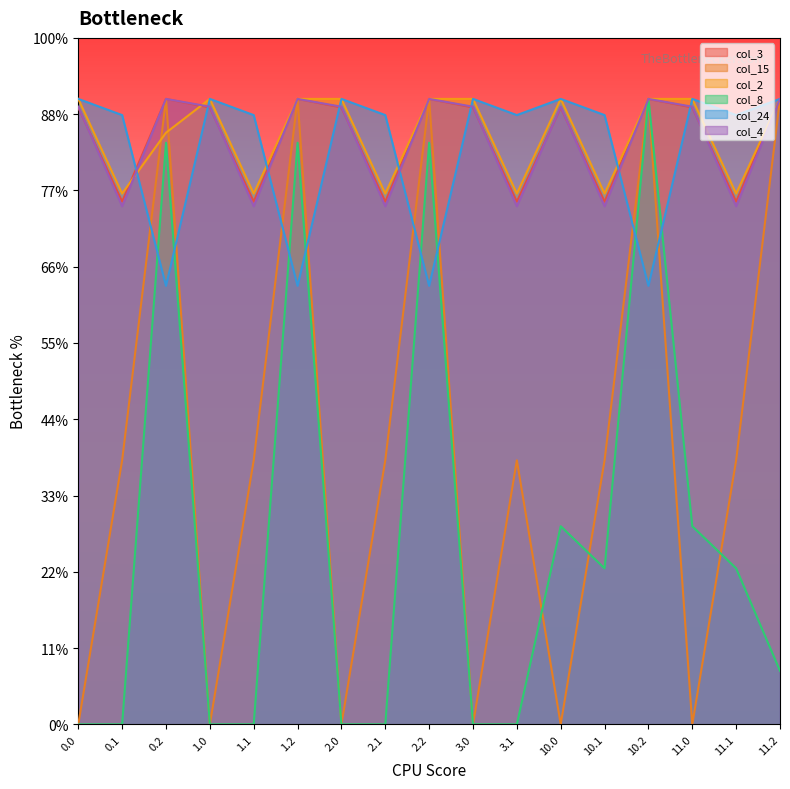

True or false: col_8 and col_15 cross at least once.

True